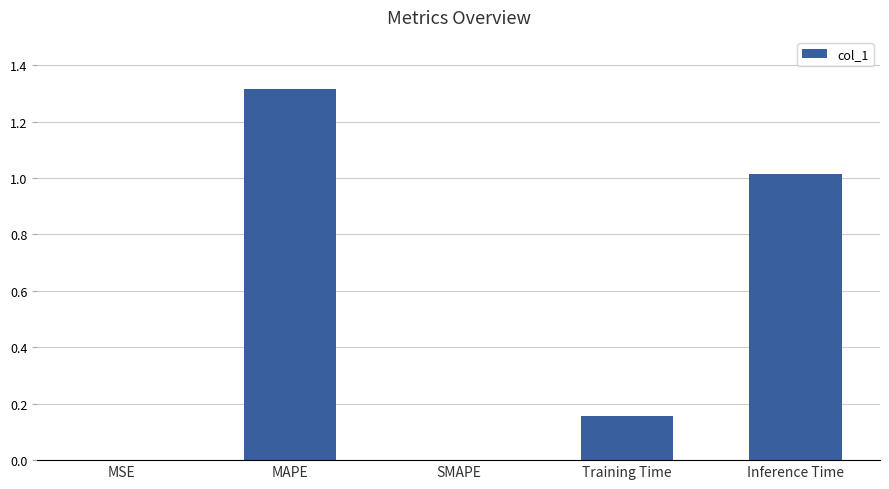

At which category does the chart reach its peak across all series?

MAPE